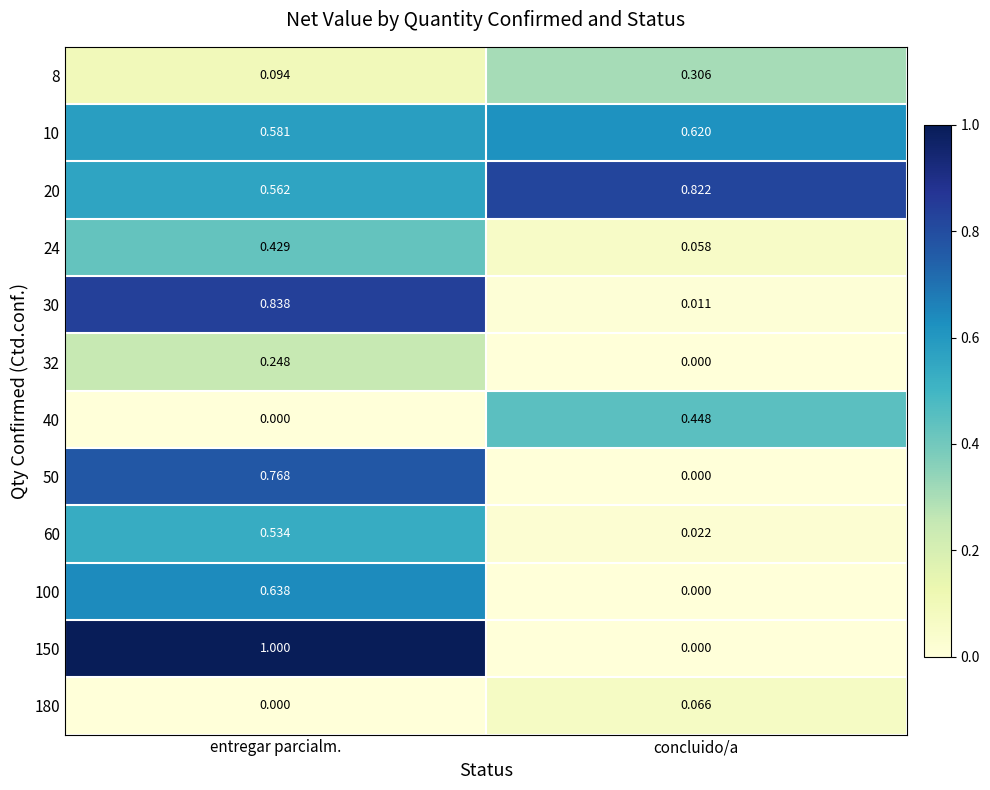

Which series changed the most between entregar parcialm. and concluido/a?

150